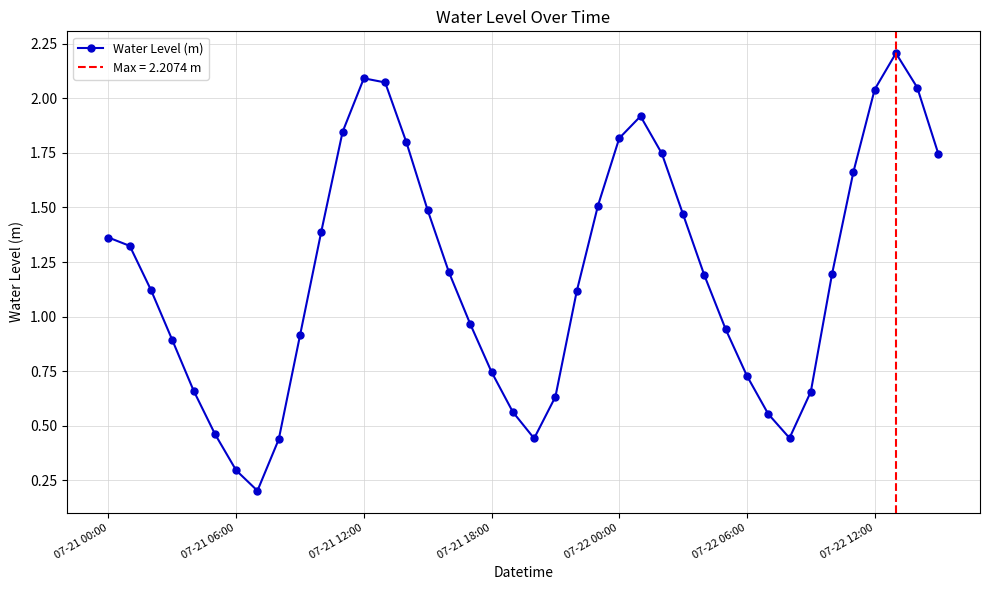

The Water Level (m) series shows 0.5 at 07-22 06:00. True or false?

False